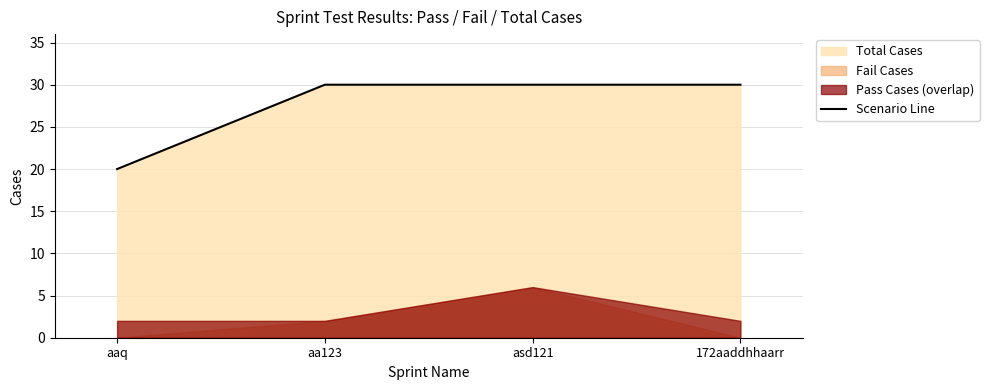

What is the change in value from aaq to asd121?

+10